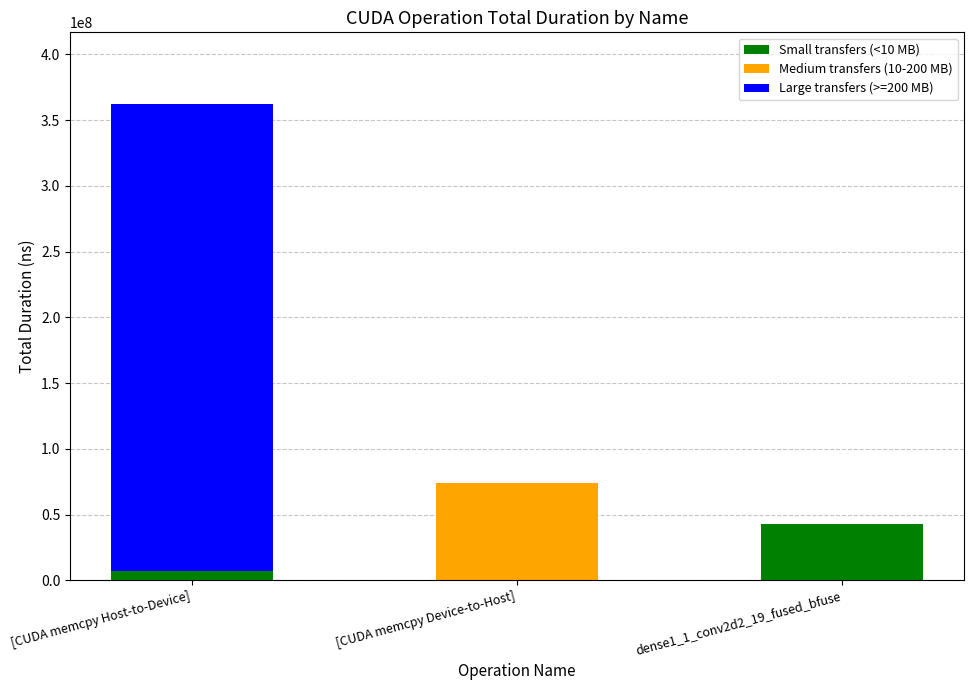

Is it true that Small transfers (<10 MB) equals 26995507 at [CUDA memcpy Device-to-Host]?

False